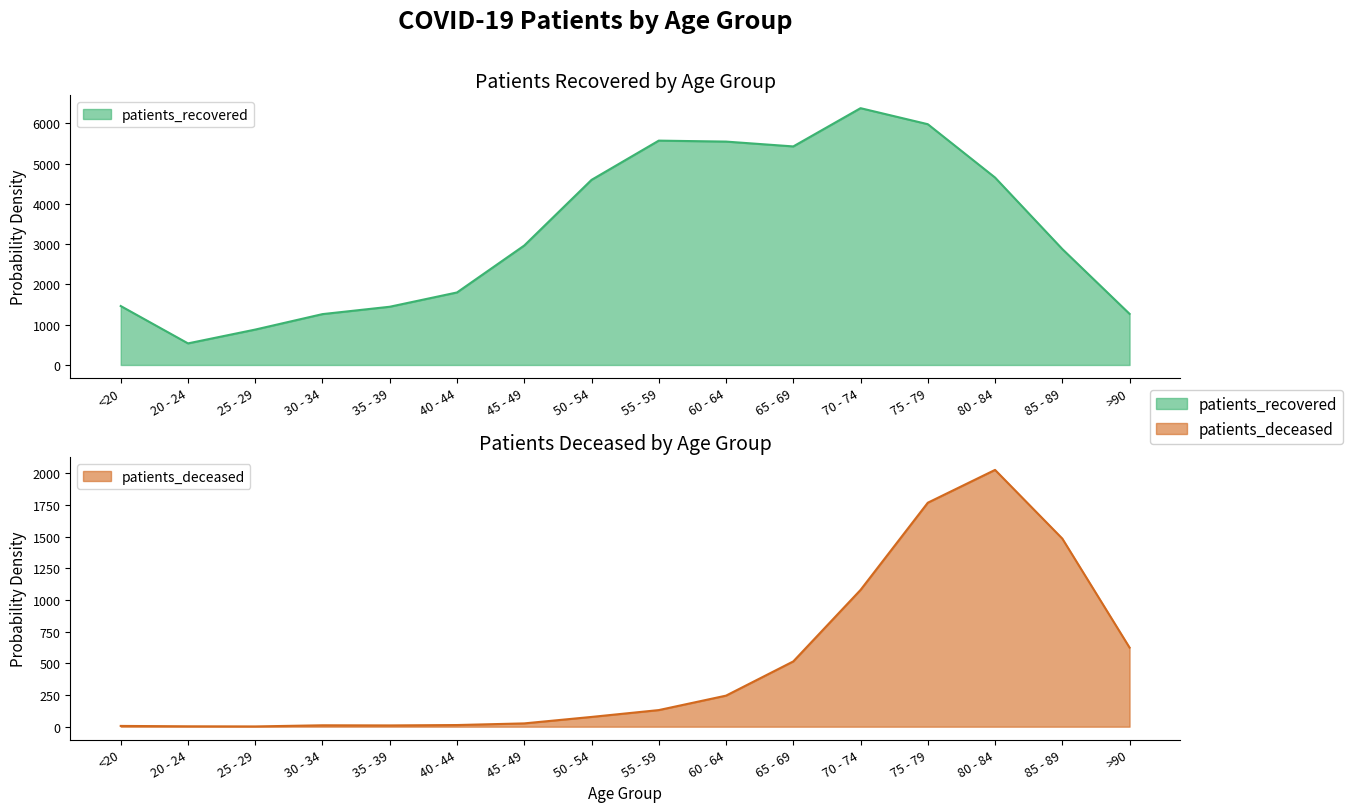

What is the difference between the highest and lowest values at 50 - 54?

4520